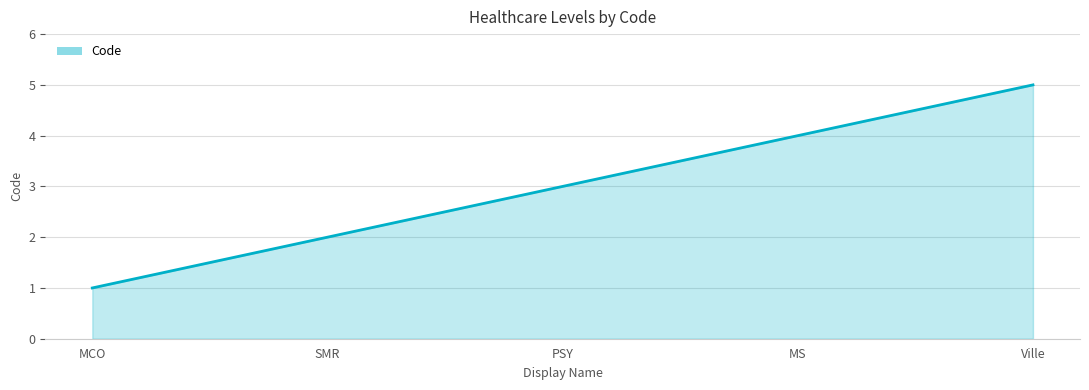

How many lines are shown in the chart?

1